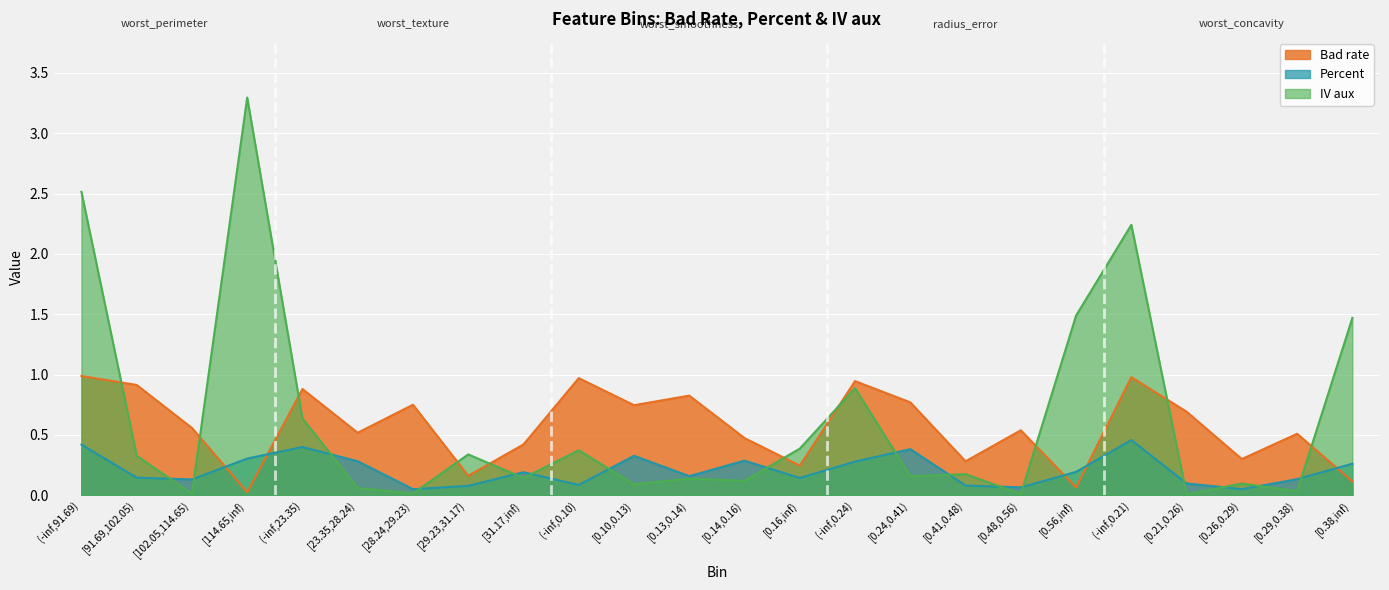

Is it true that Percent equals 0.2 at [0.38,inf)?

False